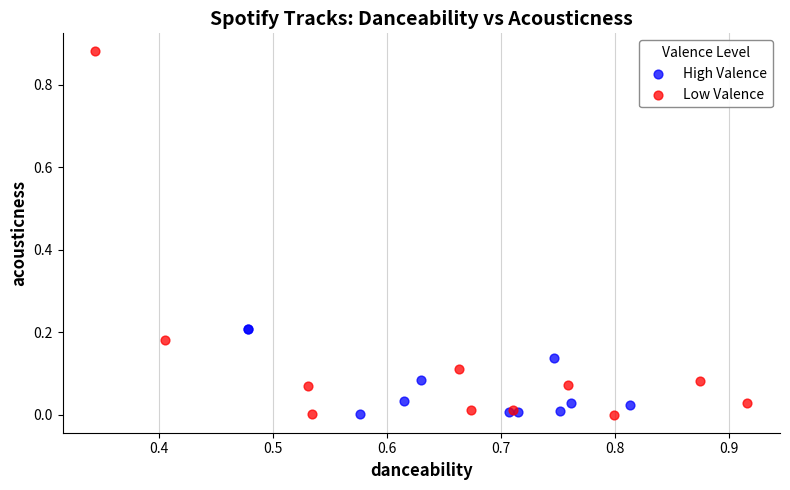

Which series contains the highest Y value?

Low Valence